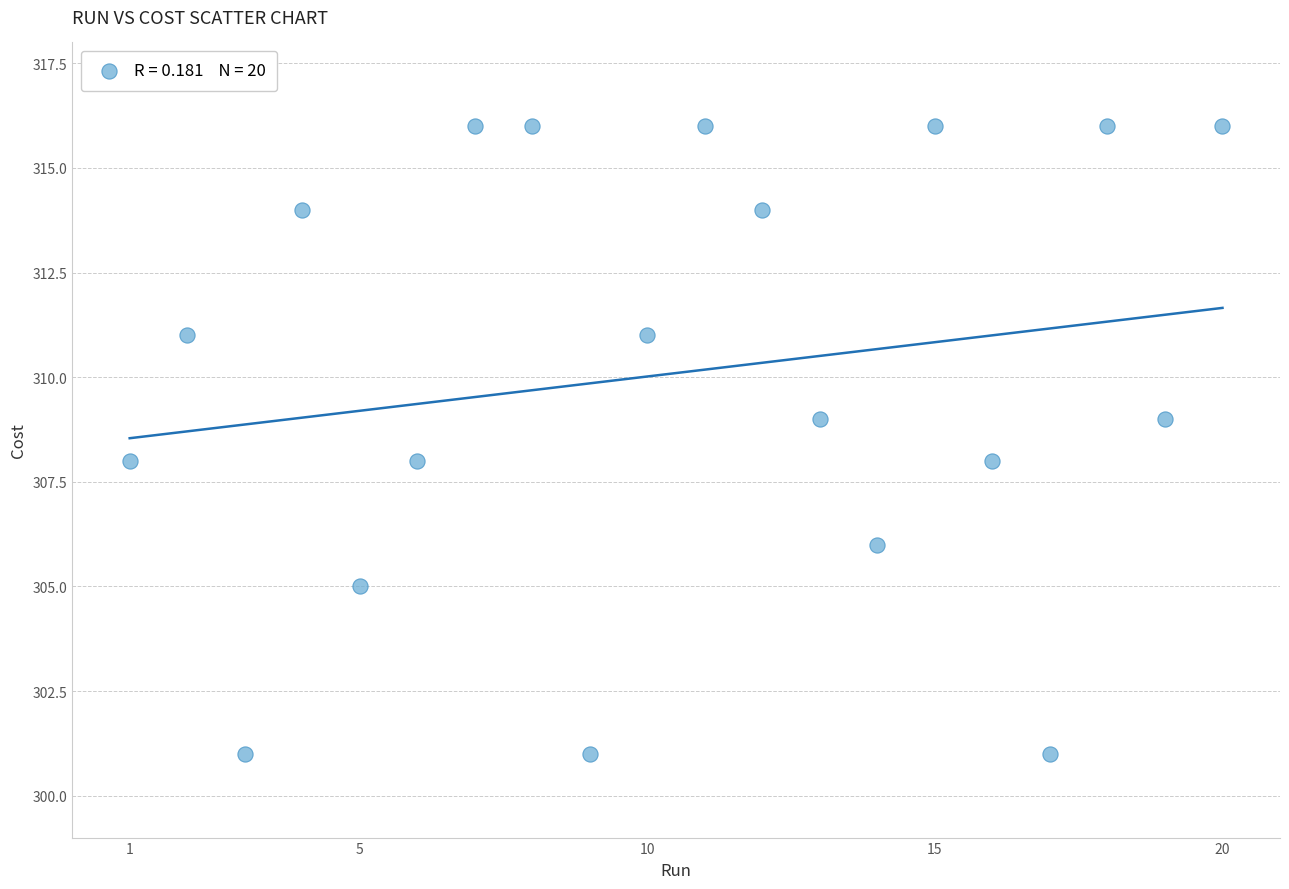

What is the range of X values (max minus min)?

19.0